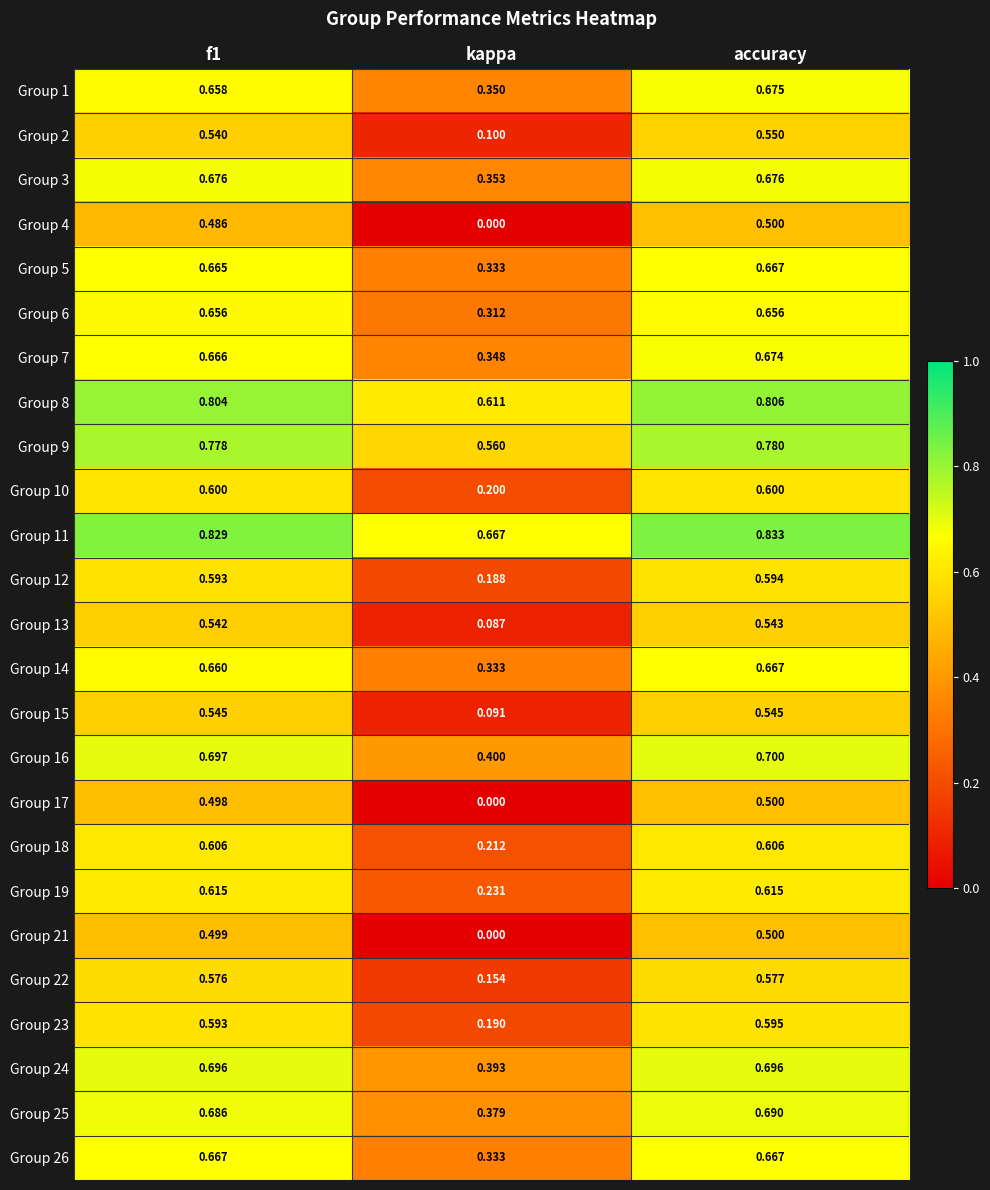

At which category is the sum across all series the highest?

accuracy